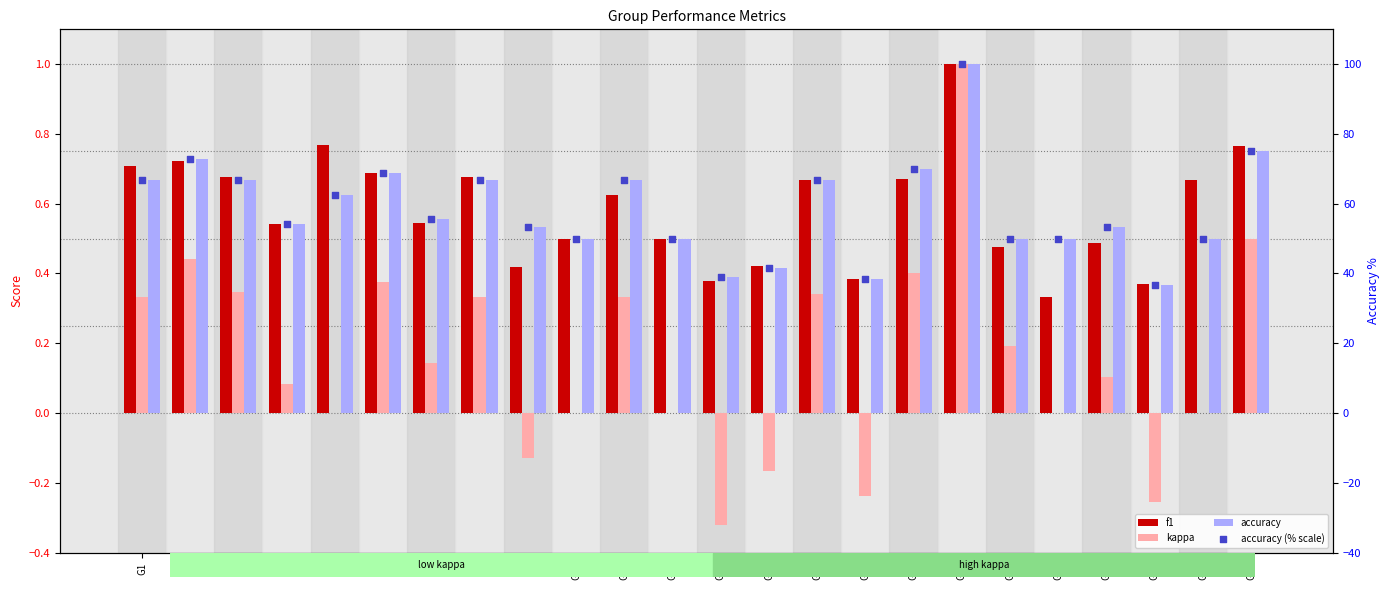

Which series has the largest total across all categories?

accuracy (% scale)